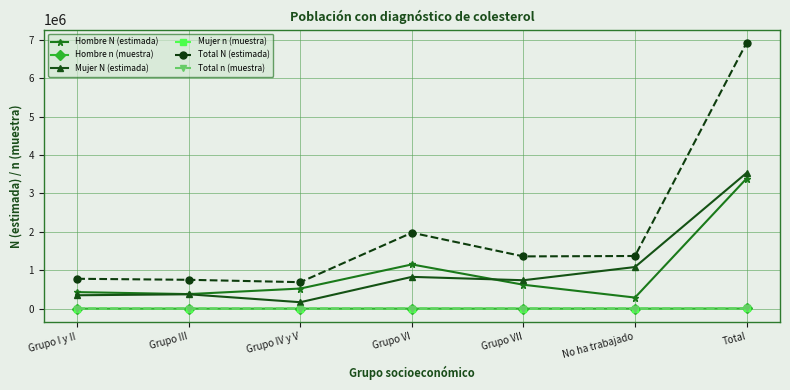

Where does the Mujer n (muestra) series first go above 699?

Grupo VI